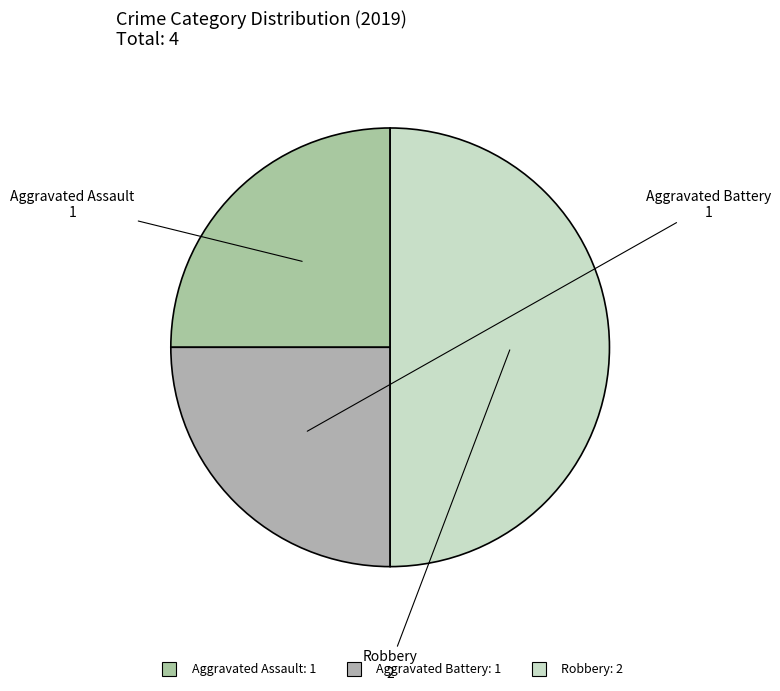

Do Robbery and Aggravated Battery together represent more than half of the pie?

Yes